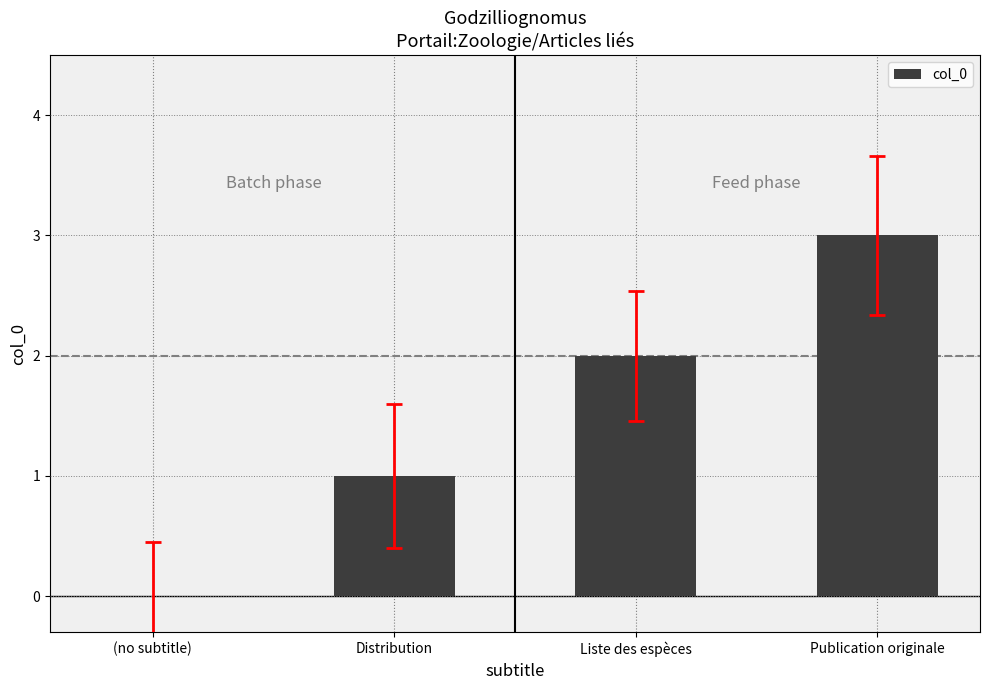

How many data points does each series have?

4